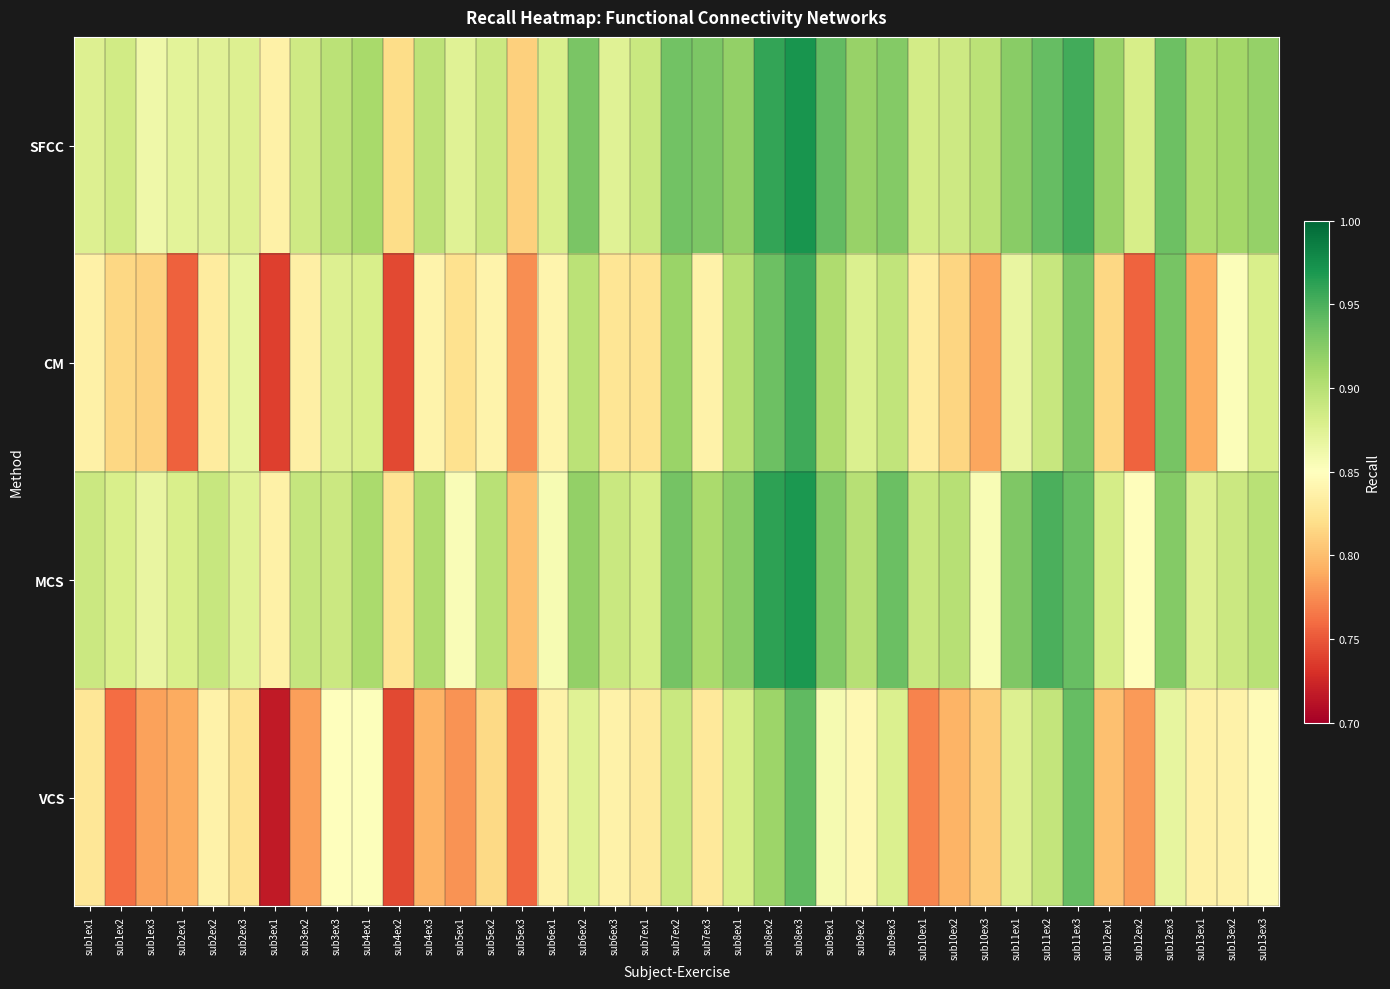

Reading left to right, what are all the values shown in this chart?

SFCC: sub1ex1=0.9	sub1ex2=0.9	sub1ex3=0.9	sub2ex1=0.9	sub2ex2=0.9	sub2ex3=0.9	sub3ex1=0.8	sub3ex2=0.9	sub3ex3=0.9	sub4ex1=0.9	sub4ex2=0.8	sub4ex3=0.9	sub5ex1=0.9	sub5ex2=0.9	sub5ex3=0.8	sub6ex1=0.9	sub6ex2=0.9	sub6ex3=0.9	sub7ex1=0.9	sub7ex2=0.9	sub7ex3=0.9	sub8ex1=0.9	sub8ex2=1.0	sub8ex3=1.0	sub9ex1=0.9	sub9ex2=0.9	sub9ex3=0.9	sub10ex1=0.9	sub10ex2=0.9	sub10ex3=0.9	sub11ex1=0.9	sub11ex2=0.9	sub11ex3=1.0	sub12ex1=0.9	sub12ex2=0.9	sub12ex3=0.9	sub13ex1=0.9	sub13ex2=0.9	sub13ex3=0.9
CM: sub1ex1=0.8	sub1ex2=0.8	sub1ex3=0.8	sub2ex1=0.8	sub2ex2=0.8	sub2ex3=0.9	sub3ex1=0.7	sub3ex2=0.8	sub3ex3=0.9	sub4ex1=0.9	sub4ex2=0.7	sub4ex3=0.8	sub5ex1=0.8	sub5ex2=0.8	sub5ex3=0.8	sub6ex1=0.8	sub6ex2=0.9	sub6ex3=0.8	sub7ex1=0.8	sub7ex2=0.9	sub7ex3=0.8	sub8ex1=0.9	sub8ex2=0.9	sub8ex3=1.0	sub9ex1=0.9	sub9ex2=0.9	sub9ex3=0.9	sub10ex1=0.8	sub10ex2=0.8	sub10ex3=0.8	sub11ex1=0.9	sub11ex2=0.9	sub11ex3=0.9	sub12ex1=0.8	sub12ex2=0.8	sub12ex3=0.9	sub13ex1=0.8	sub13ex2=0.9	sub13ex3=0.9
MCS: sub1ex1=0.9	sub1ex2=0.9	sub1ex3=0.9	sub2ex1=0.9	sub2ex2=0.9	sub2ex3=0.9	sub3ex1=0.8	sub3ex2=0.9	sub3ex3=0.9	sub4ex1=0.9	sub4ex2=0.8	sub4ex3=0.9	sub5ex1=0.9	sub5ex2=0.9	sub5ex3=0.8	sub6ex1=0.9	sub6ex2=0.9	sub6ex3=0.9	sub7ex1=0.9	sub7ex2=0.9	sub7ex3=0.9	sub8ex1=0.9	sub8ex2=1.0	sub8ex3=1.0	sub9ex1=0.9	sub9ex2=0.9	sub9ex3=0.9	sub10ex1=0.9	sub10ex2=0.9	sub10ex3=0.9	sub11ex1=0.9	sub11ex2=1.0	sub11ex3=0.9	sub12ex1=0.9	sub12ex2=0.8	sub12ex3=0.9	sub13ex1=0.9	sub13ex2=0.9	sub13ex3=0.9
VCS: sub1ex1=0.8	sub1ex2=0.8	sub1ex3=0.8	sub2ex1=0.8	sub2ex2=0.8	sub2ex3=0.8	sub3ex1=0.7	sub3ex2=0.8	sub3ex3=0.9	sub4ex1=0.9	sub4ex2=0.7	sub4ex3=0.8	sub5ex1=0.8	sub5ex2=0.8	sub5ex3=0.8	sub6ex1=0.8	sub6ex2=0.9	sub6ex3=0.8	sub7ex1=0.8	sub7ex2=0.9	sub7ex3=0.8	sub8ex1=0.9	sub8ex2=0.9	sub8ex3=0.9	sub9ex1=0.9	sub9ex2=0.8	sub9ex3=0.9	sub10ex1=0.8	sub10ex2=0.8	sub10ex3=0.8	sub11ex1=0.9	sub11ex2=0.9	sub11ex3=0.9	sub12ex1=0.8	sub12ex2=0.8	sub12ex3=0.9	sub13ex1=0.8	sub13ex2=0.8	sub13ex3=0.8